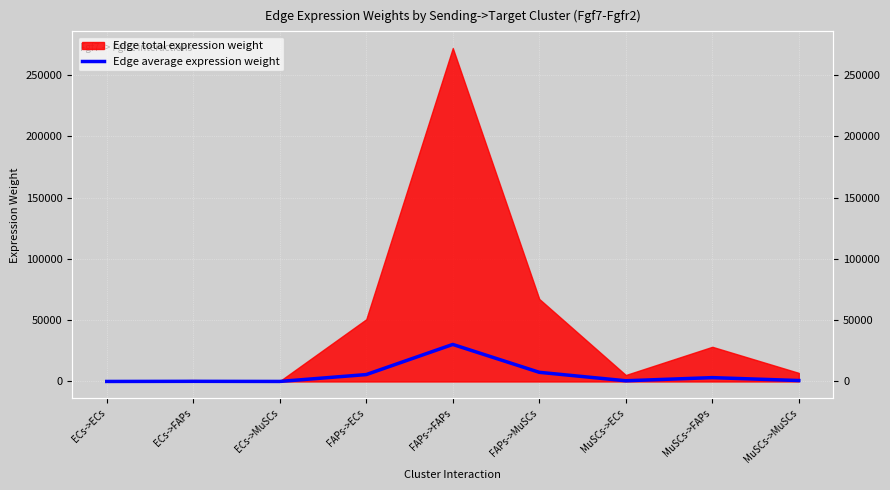

Reading left to right, transcribe all the data shown in this chart.

23.5	125.8	31.1	5641.7	30243.9	7483.8	586.8	3145.5	778.4